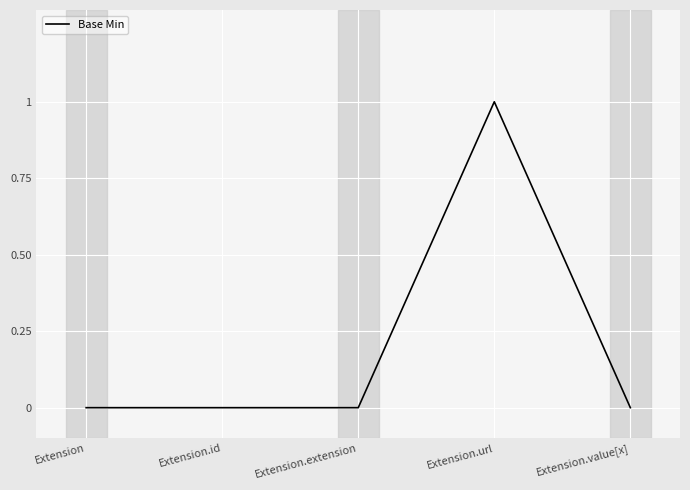

True or false: there are more than 0 points higher than both neighbors.

True